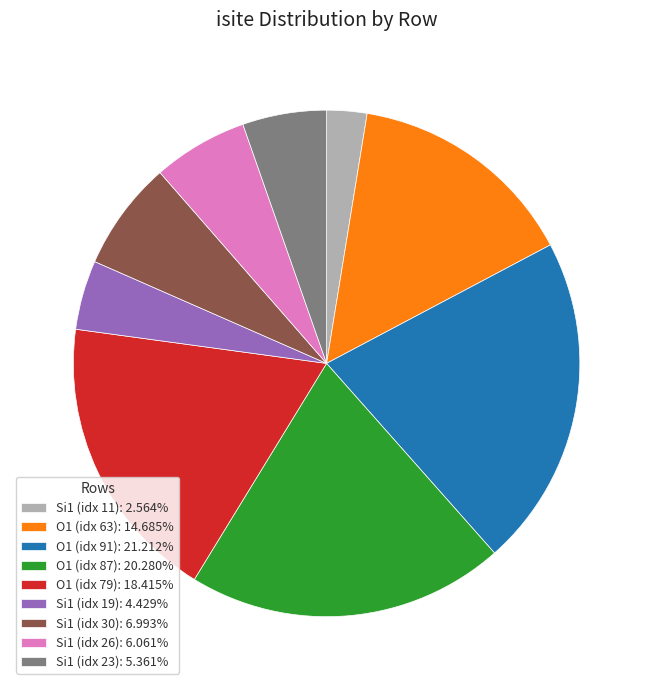

Is there any slice that represents more than half of the pie?

No